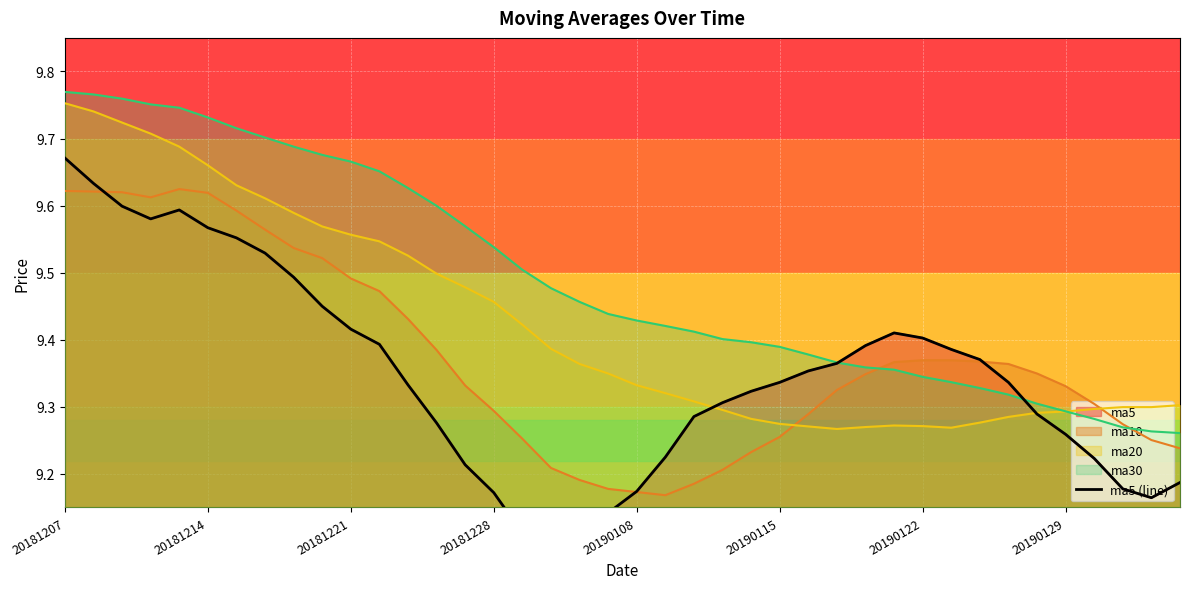

True or false: the data shows 9.2 at 39.

True